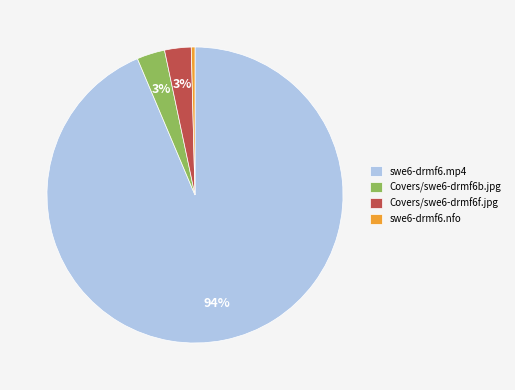

Between Covers/swe6-drmf6b.jpg and swe6-drmf6.mp4, which is larger?

swe6-drmf6.mp4